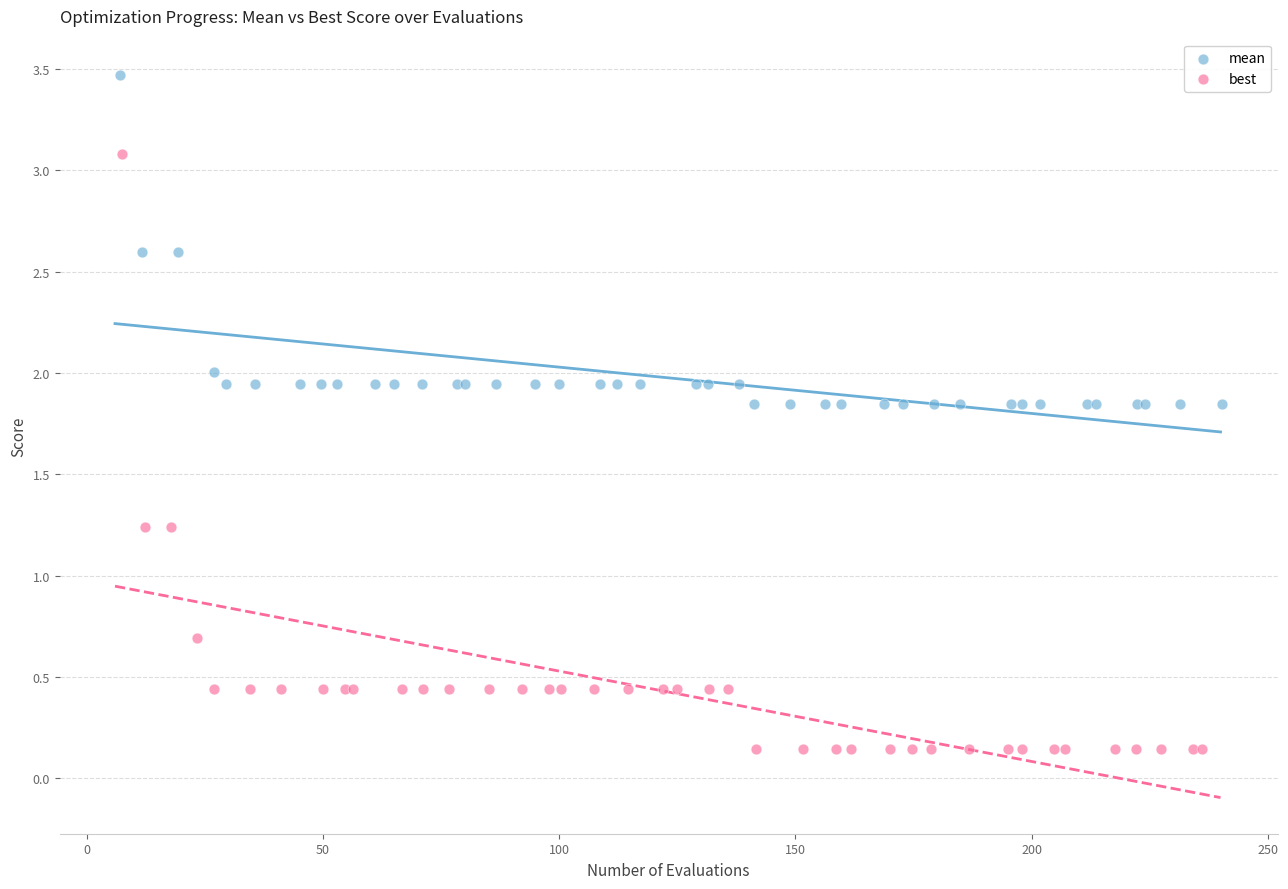

Which series contains the lowest Y value?

best